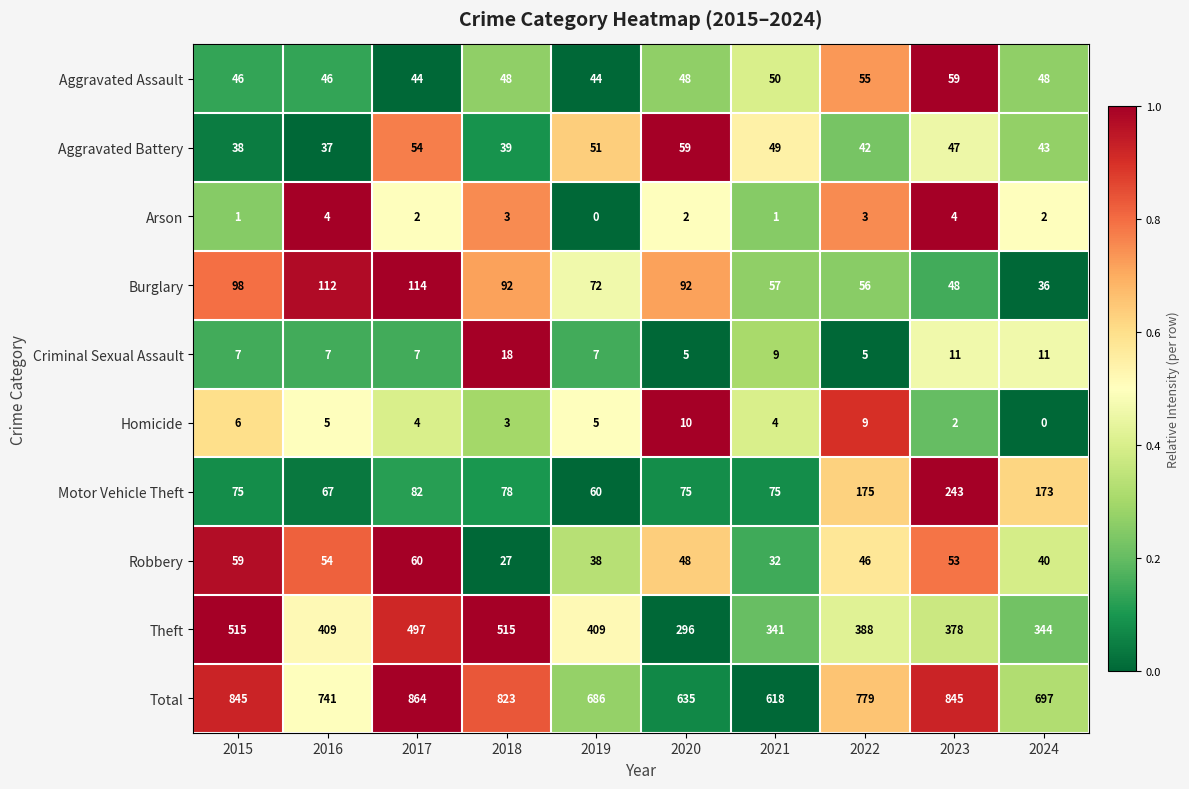

What is the difference between the highest and lowest values at 2019?

686